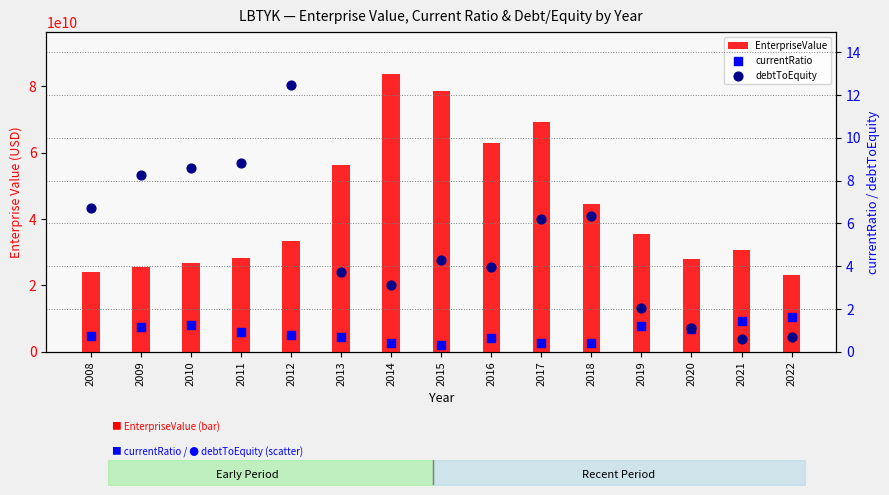

Which series has the largest total across all categories?

EnterpriseValue